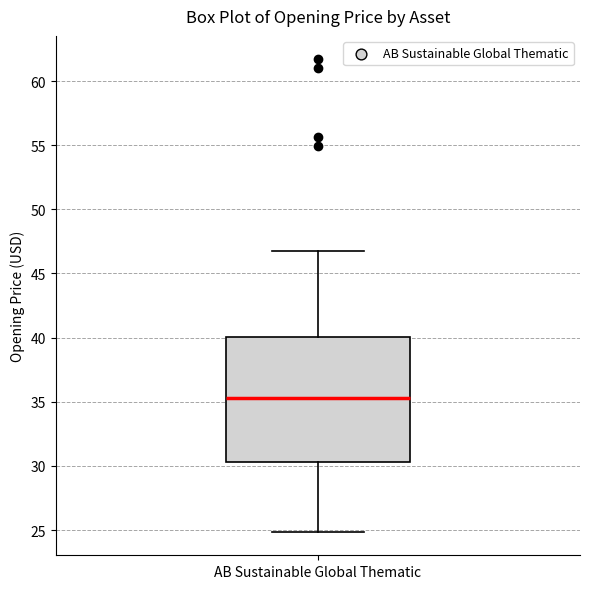

Transcribe this box plot: give where the median line is, the range the box spans, and where the two whiskers end, as read against the y-axis. The values are not printed on the chart, so give them approximately, as read against the axis.

median 35.5, box 30.5 to 40.0, whiskers 25.0 to 47.0